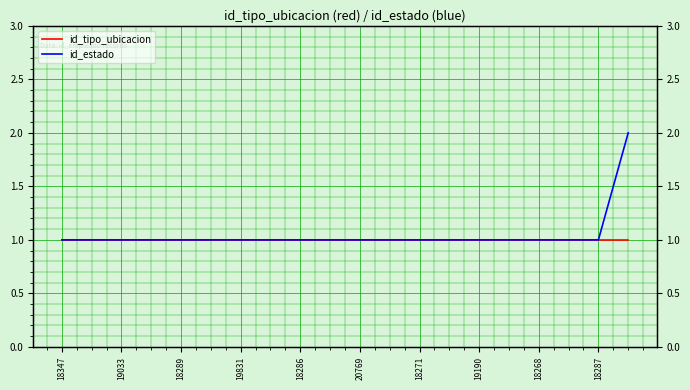

Count the id_estado values in the range 1 to 2.

20